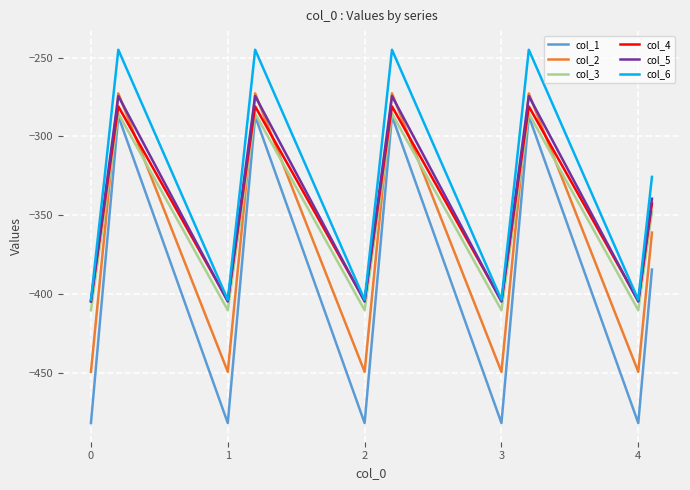

True or false: col_6 and col_2 intersect in this chart.

False